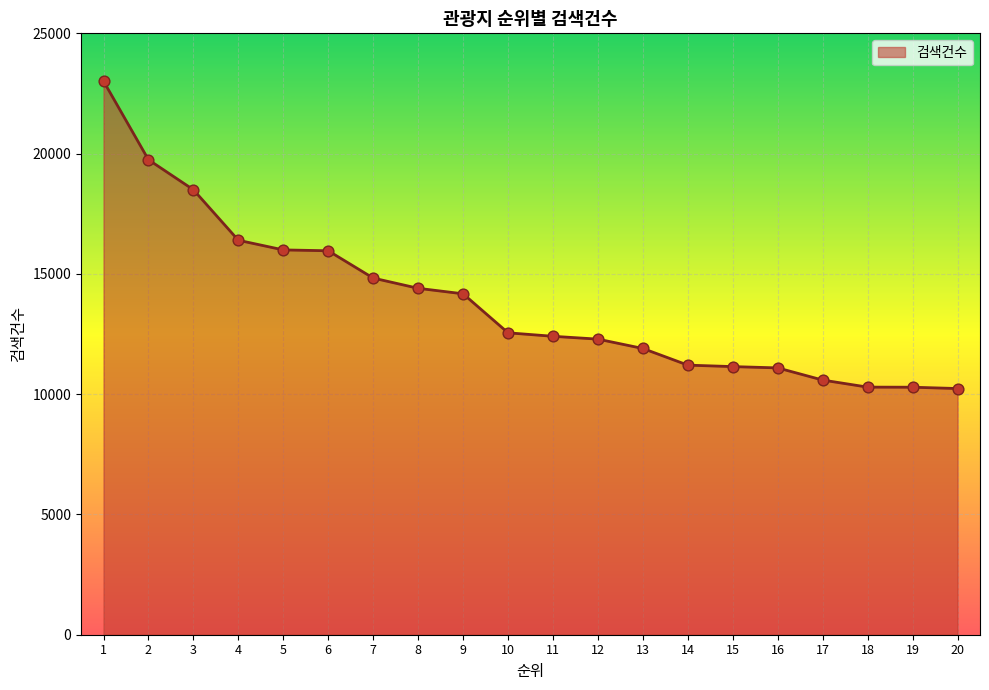

Which has a higher value, 11 or 4?

4